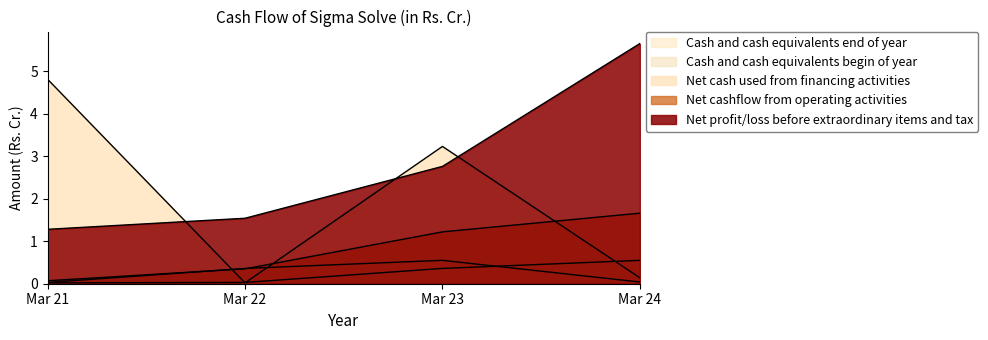

Which series ends up on top after the final intersection of Net cashflow from operating activities and Cash and cash equivalents end of year?

Net cashflow from operating activities